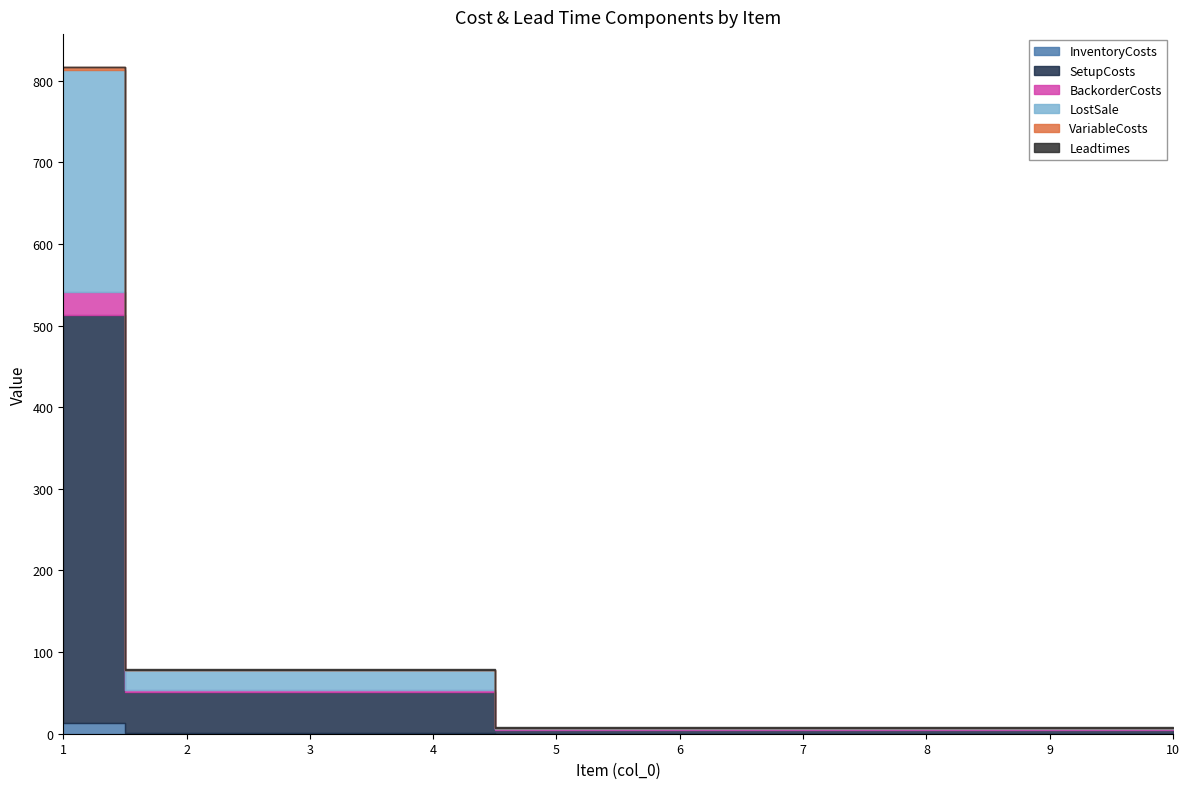

Rank the series by their maximum value, from highest to lowest.

SetupCosts, LostSale, BackorderCosts, InventoryCosts, VariableCosts, Leadtimes